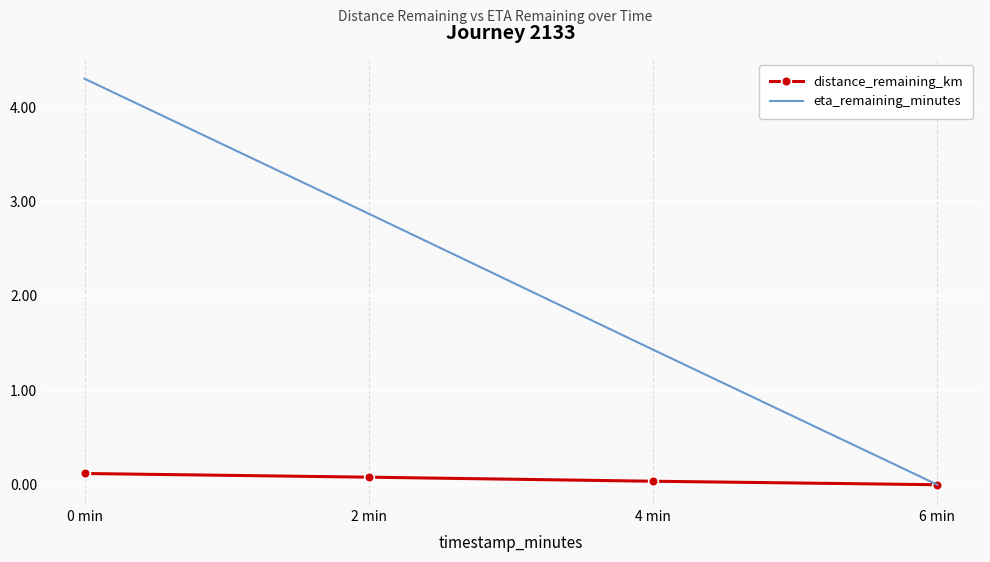

The distance_remaining_km series shows 0.0 at 4 min. True or false?

True